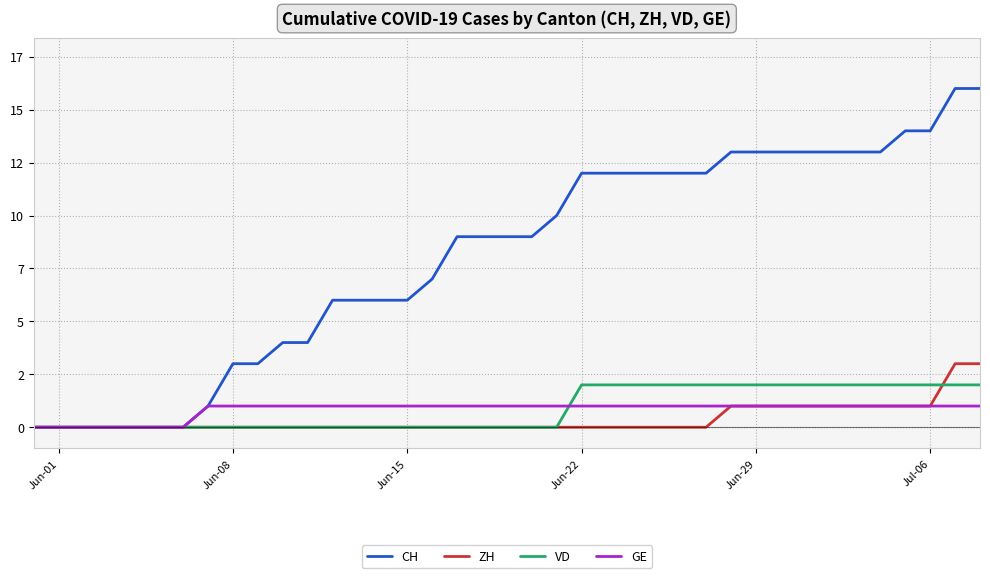

Is this an area chart (filled region under the line)?

No